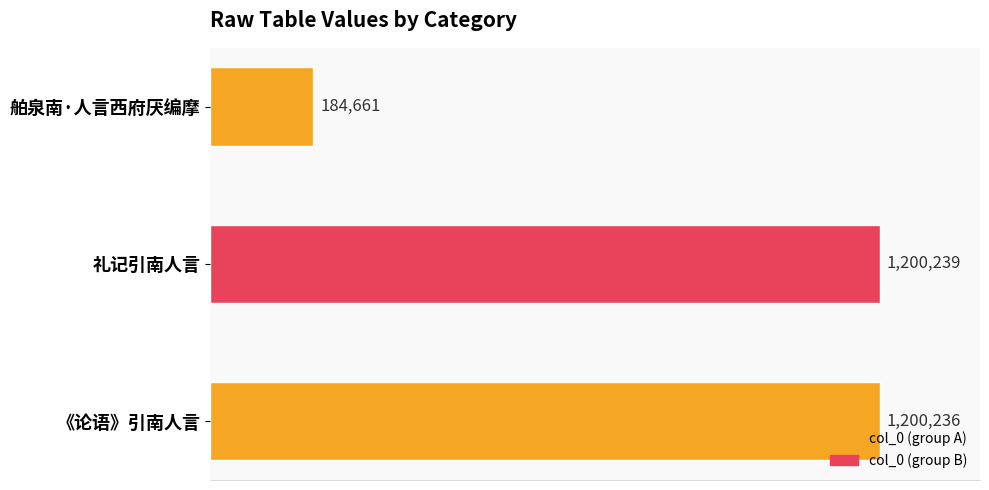

Rank the categories by value from lowest to highest.

舶泉南·人言西府厌编摩, 《论语》引南人言, 礼记引南人言